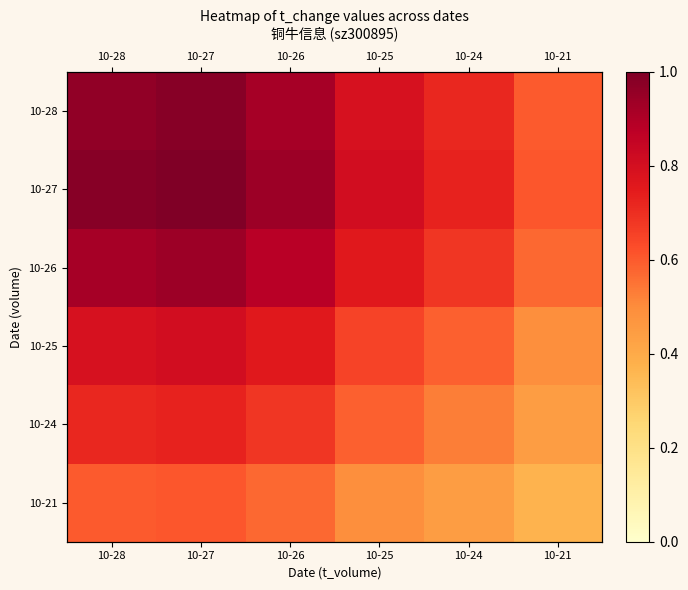

At which label does 10-25 reach its peak?

10-27